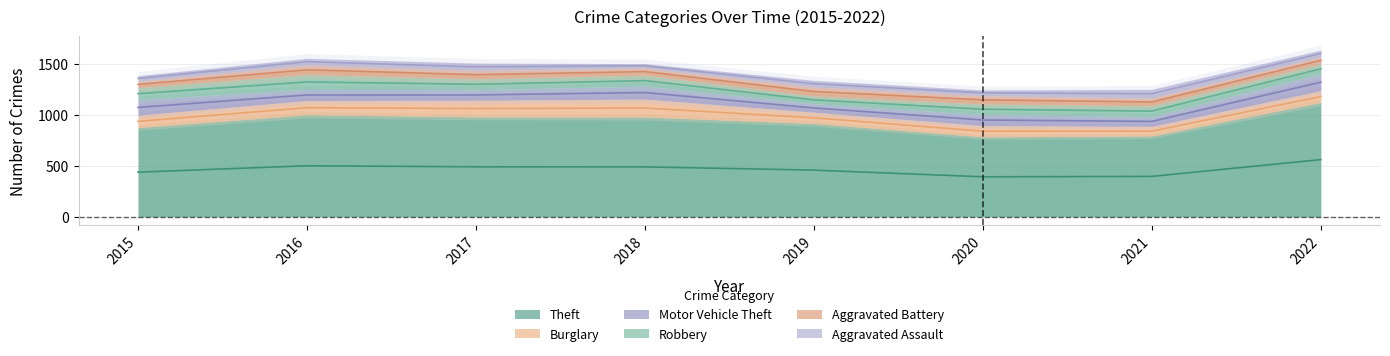

How many interior local valleys does the Burglary series have?

1